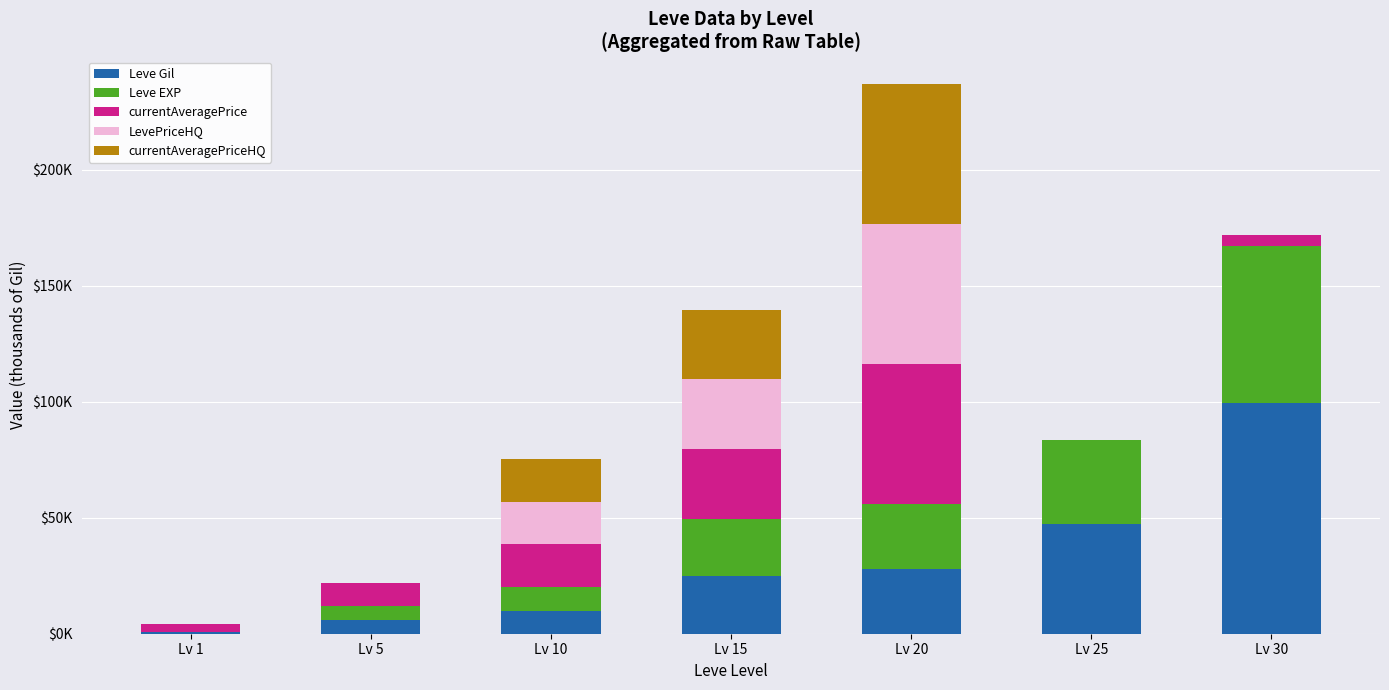

List the series in order of their peak value, highest first.

Leve Gil, Leve EXP, LevePriceHQ, currentAveragePriceHQ, currentAveragePrice